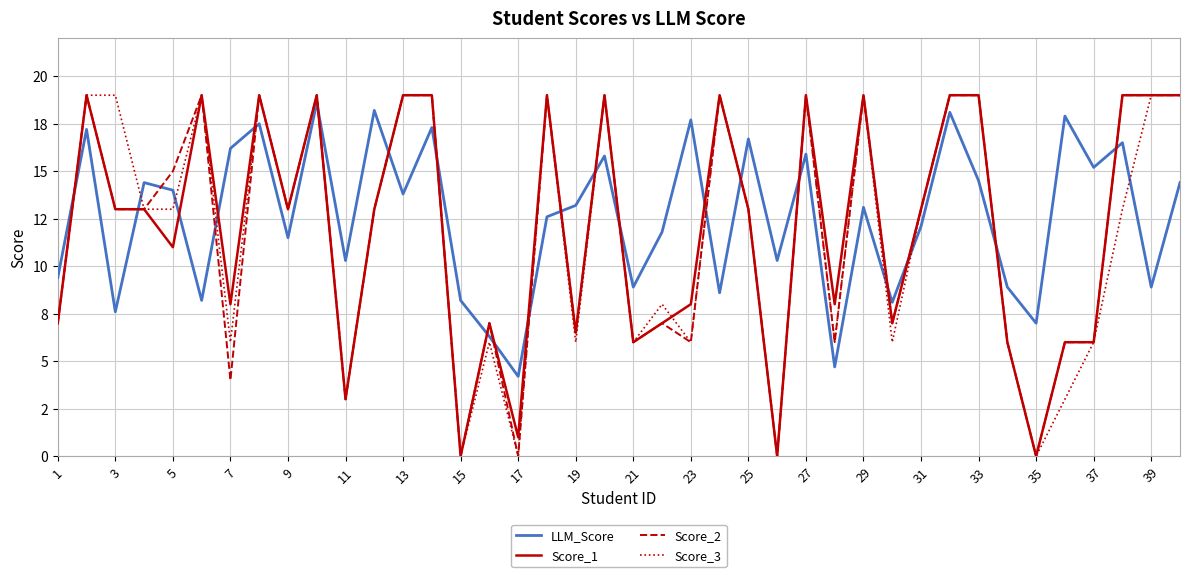

Does the chart display data point markers on the line(s)?

No